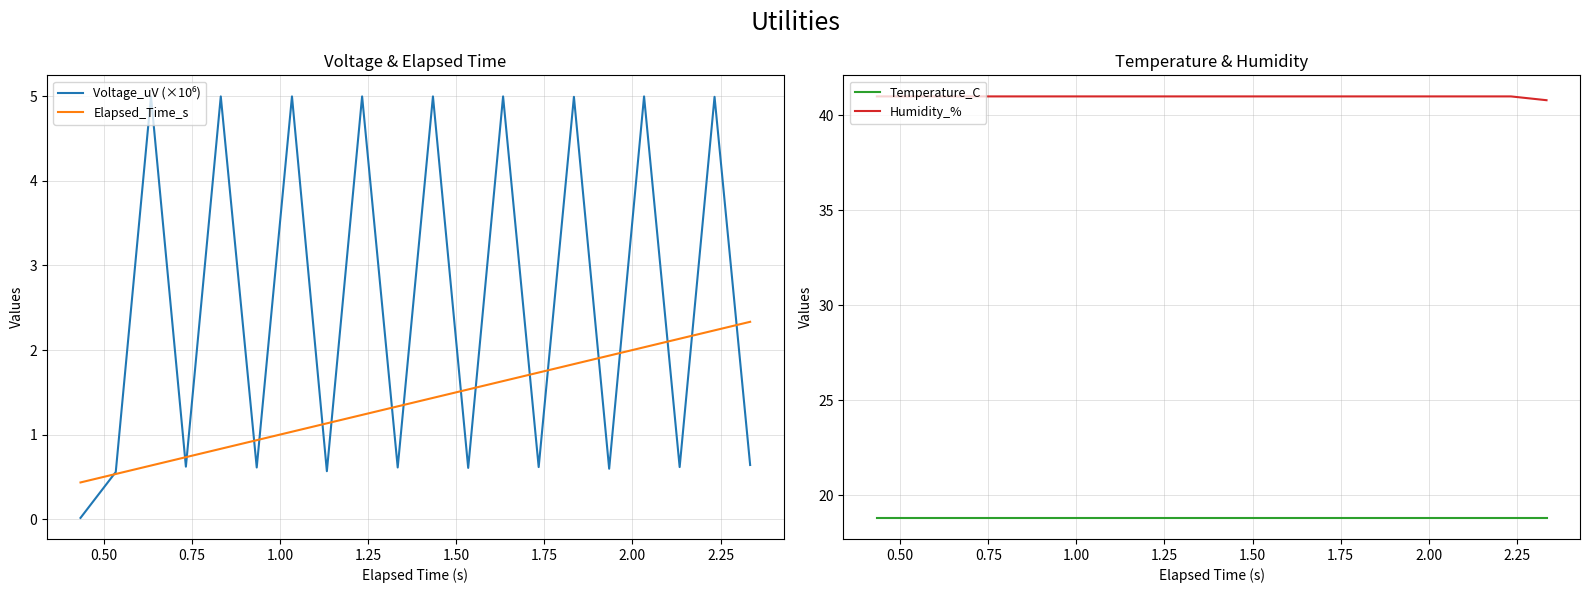

True or false: Humidity_% and Temperature_C cross at least once.

False